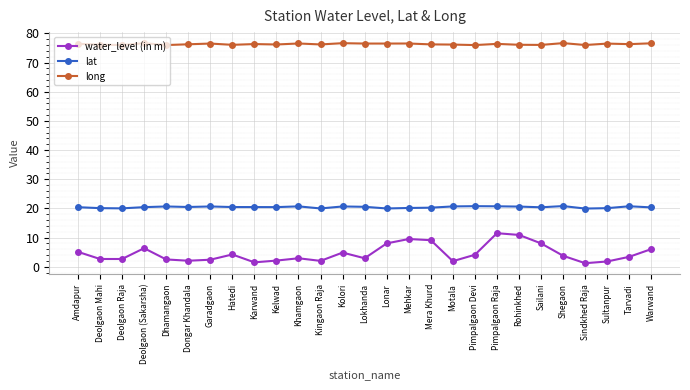

Read the long value at Deolgaon Raja.

76.0